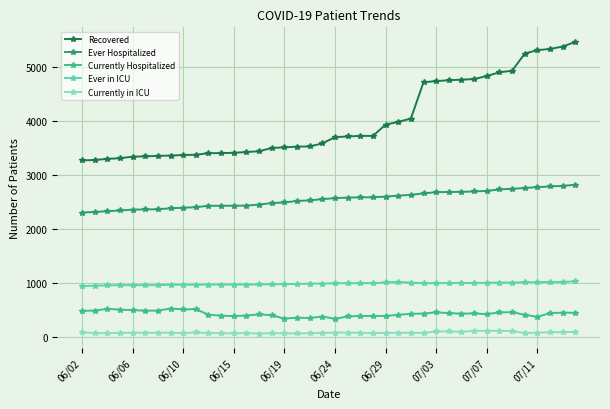

What is the greatest value displayed?

5475